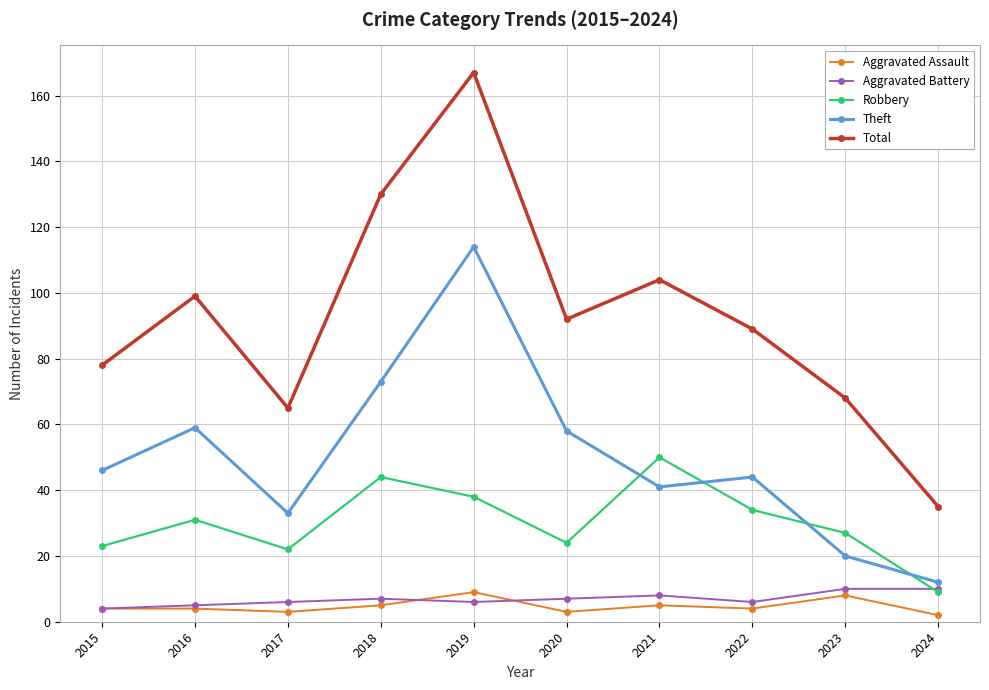

At which category is the sum across all series the highest?

2019